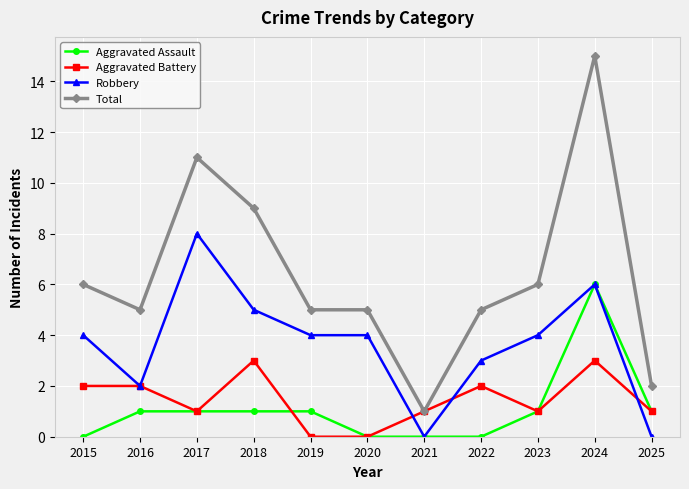

True or false: Robbery and Total intersect in this chart.

False